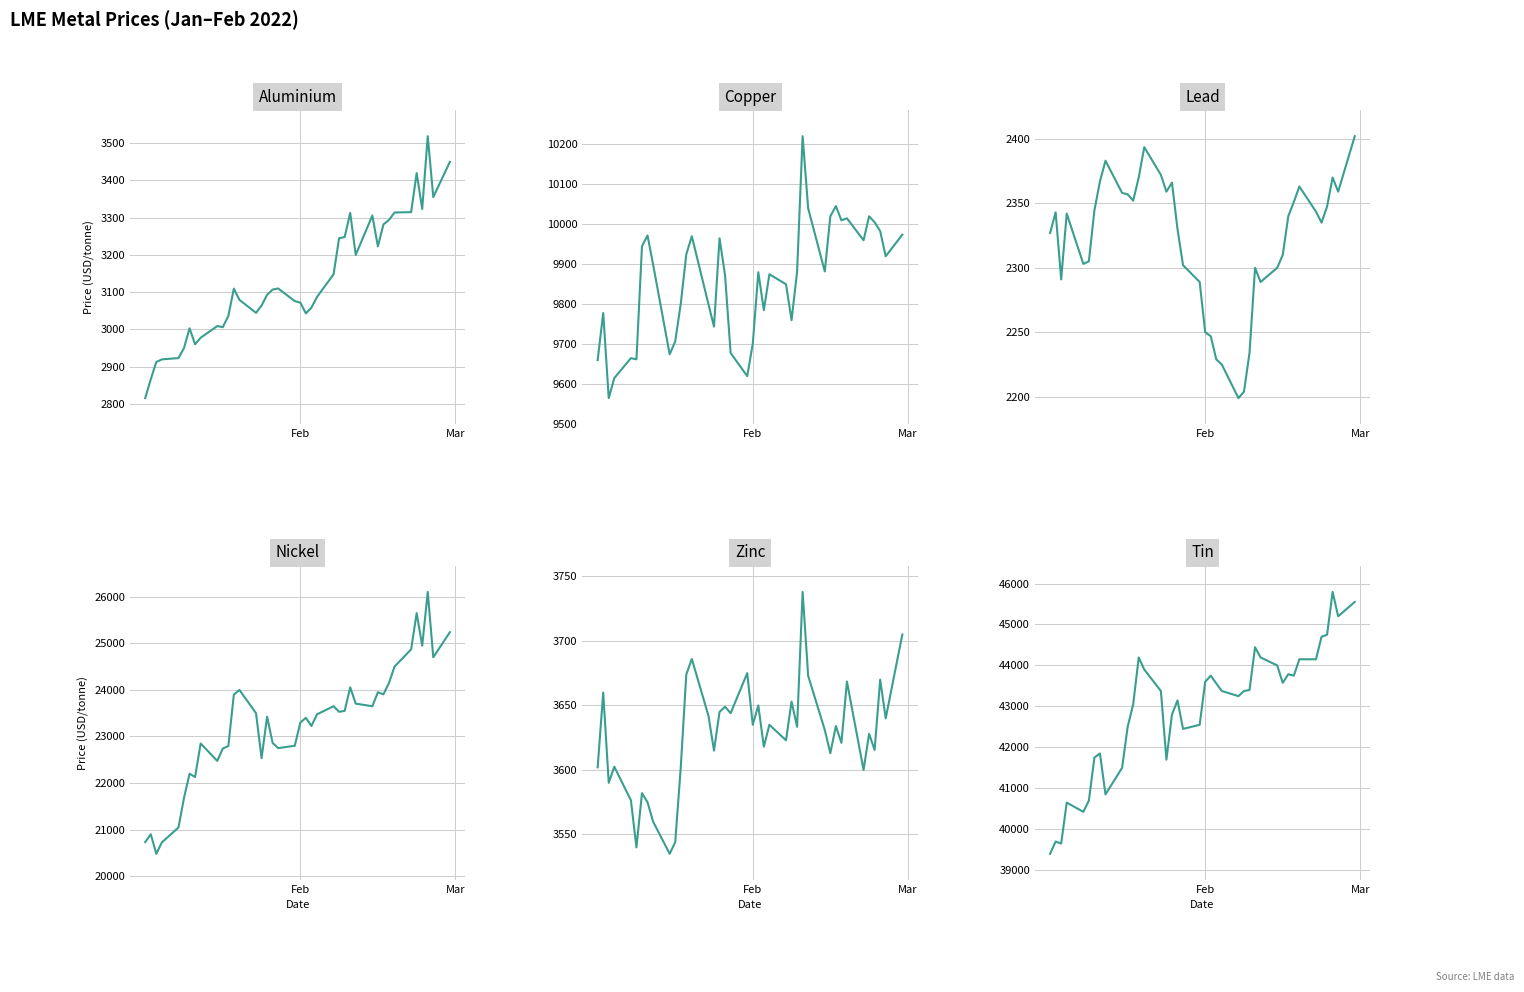

What is the difference between the second highest and minimum values in the zink series?

170.0